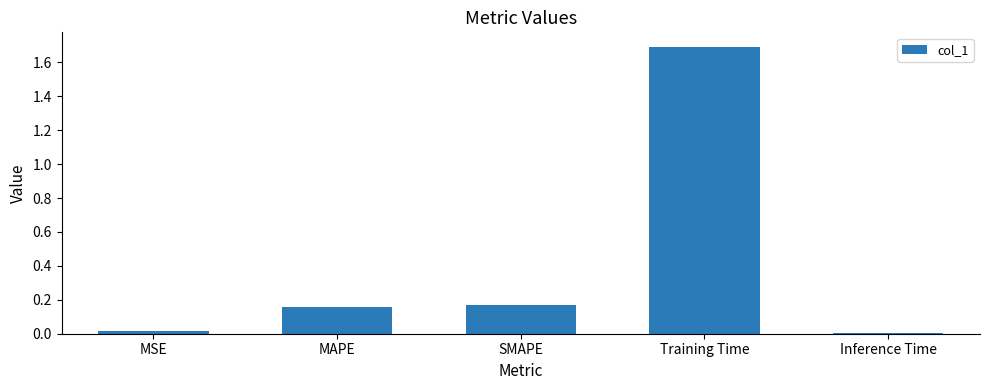

What is the maximum value shown in the chart?

1.7